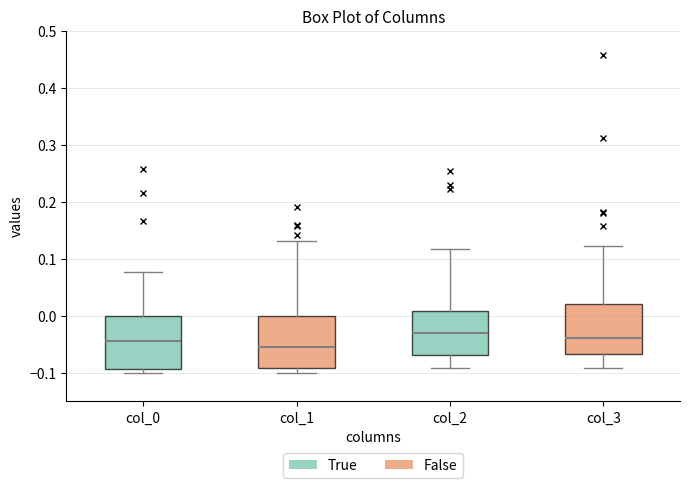

Reading left to right, transcribe this box plot: for each box, give where its median line is, the range the box spans, and where its two whiskers end, as read against the y-axis. The values are not printed on the chart, so give them approximately, as read against the axis.

col_0: median -0.04, box -0.09 to 0.00, whiskers -0.10 to 0.08
col_1: median -0.05, box -0.09 to 0.00, whiskers -0.10 to 0.13
col_2: median -0.03, box -0.07 to 0.01, whiskers -0.09 to 0.12
col_3: median -0.04, box -0.07 to 0.02, whiskers -0.09 to 0.12